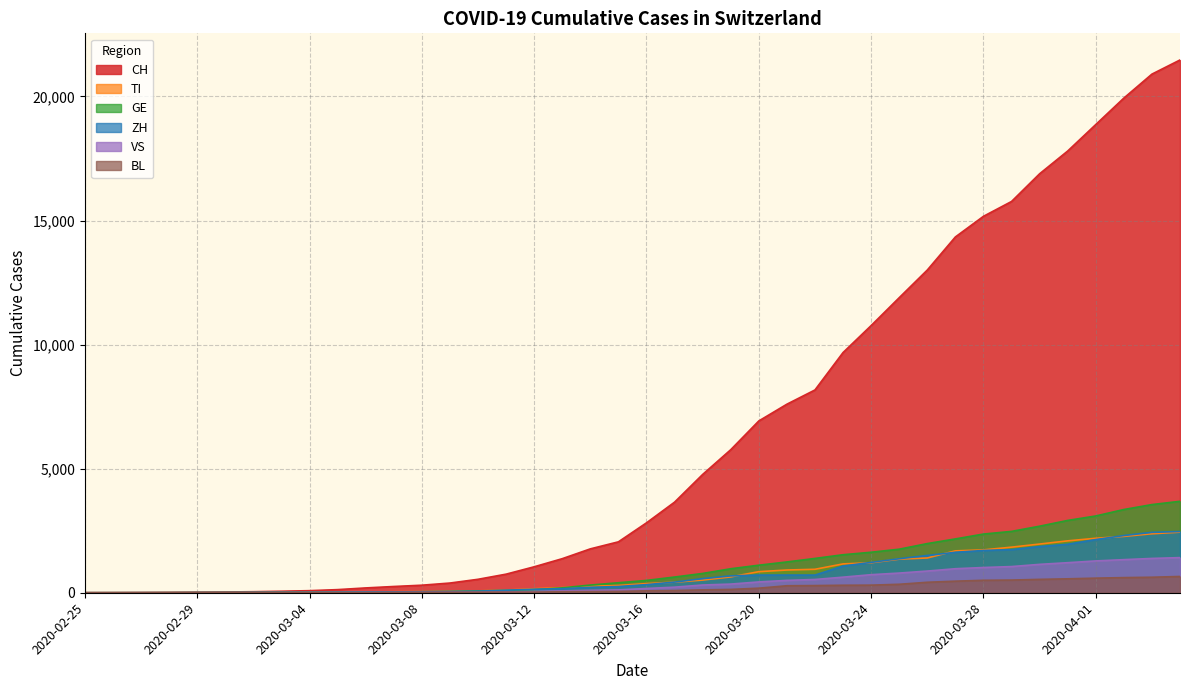

How many values in ZH are above zero?

38